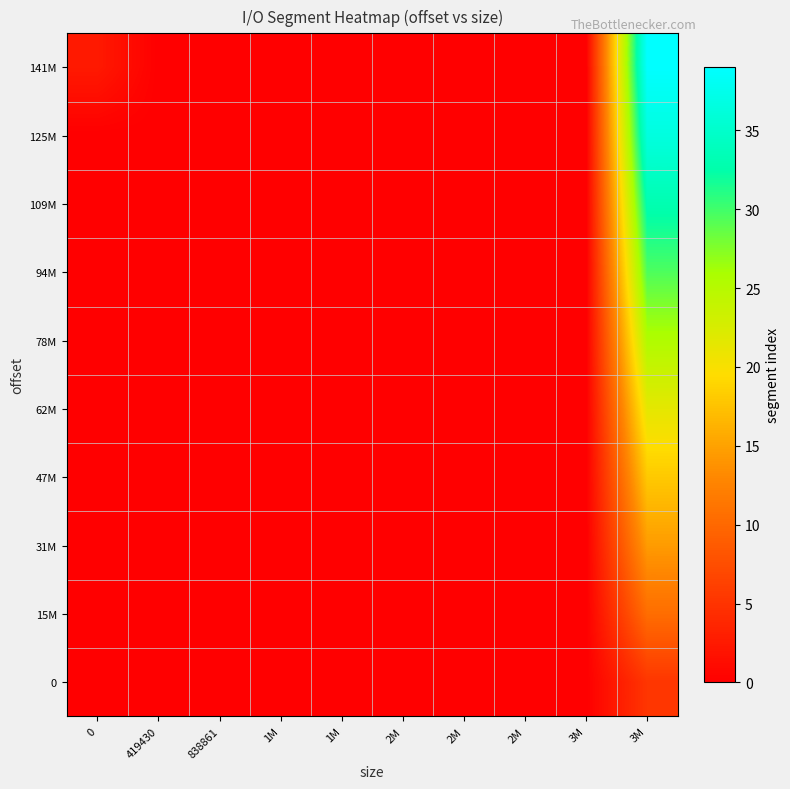

Reading left to right, transcribe all the data shown in this chart.

0: 0=0.0	419430=0.0	838861=0.0	1M=0.0	1M=0.0	2M=0.0	2M=0.0	2M=0.0	3M=0.0	3M=5.2
15M: 0=0.0	419430=0.0	838861=0.0	1M=0.0	1M=0.0	2M=0.0	2M=0.0	2M=0.0	3M=0.0	3M=10.5
31M: 0=0.0	419430=0.0	838861=0.0	1M=0.0	1M=0.0	2M=0.0	2M=0.0	2M=0.0	3M=0.0	3M=14.5
47M: 0=0.0	419430=0.0	838861=0.0	1M=0.0	1M=0.0	2M=0.0	2M=0.0	2M=0.0	3M=0.0	3M=18.0
62M: 0=0.0	419430=0.0	838861=0.0	1M=0.0	1M=0.0	2M=0.0	2M=0.0	2M=0.0	3M=0.0	3M=21.5
78M: 0=0.0	419430=0.0	838861=0.0	1M=0.0	1M=0.0	2M=0.0	2M=0.0	2M=0.0	3M=0.0	3M=25.5
94M: 0=0.0	419430=0.0	838861=0.0	1M=0.0	1M=0.0	2M=0.0	2M=0.0	2M=0.0	3M=0.0	3M=29.5
109M: 0=0.0	419430=0.0	838861=0.0	1M=0.0	1M=0.0	2M=0.0	2M=0.0	2M=0.0	3M=0.0	3M=33.0
125M: 0=0.0	419430=0.0	838861=0.0	1M=0.0	1M=0.0	2M=0.0	2M=0.0	2M=0.0	3M=0.0	3M=36.5
141M: 0=2.5	419430=0.0	838861=0.0	1M=0.0	1M=0.0	2M=0.0	2M=0.0	2M=0.0	3M=0.0	3M=39.0